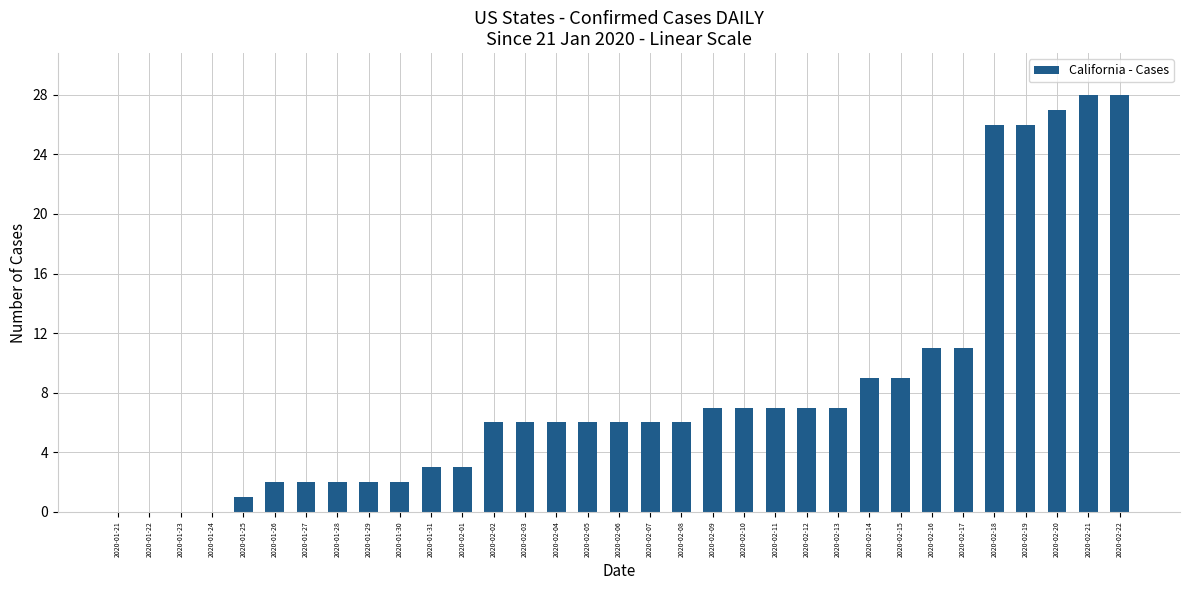

What is the sum of all values?

269